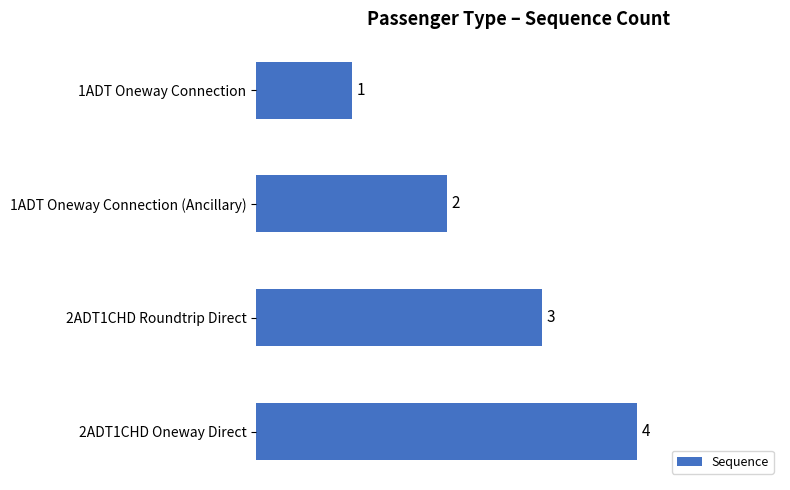

Count the values in the range 2 to 4.

3